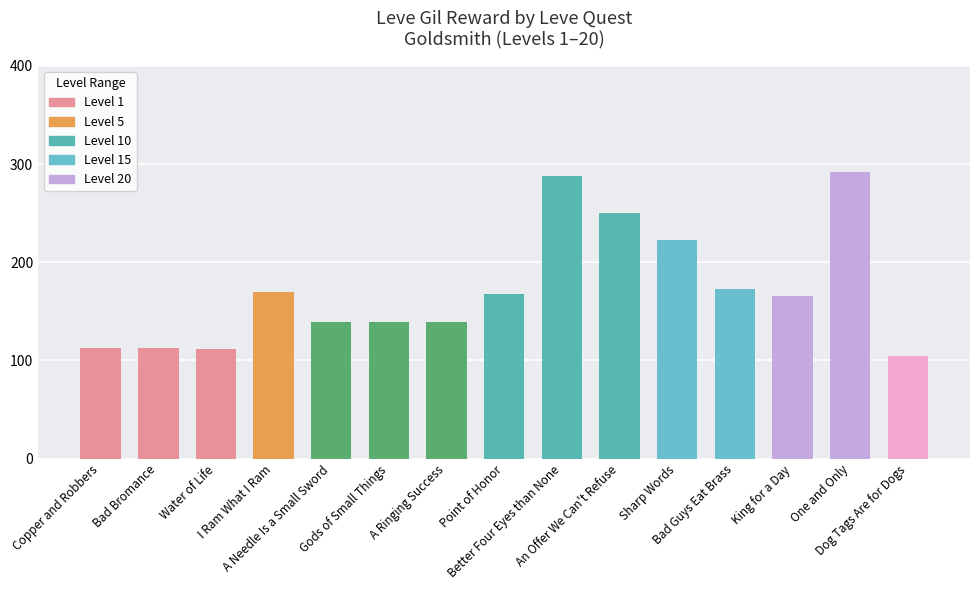

What is the value of the 2nd bar from the left?

113